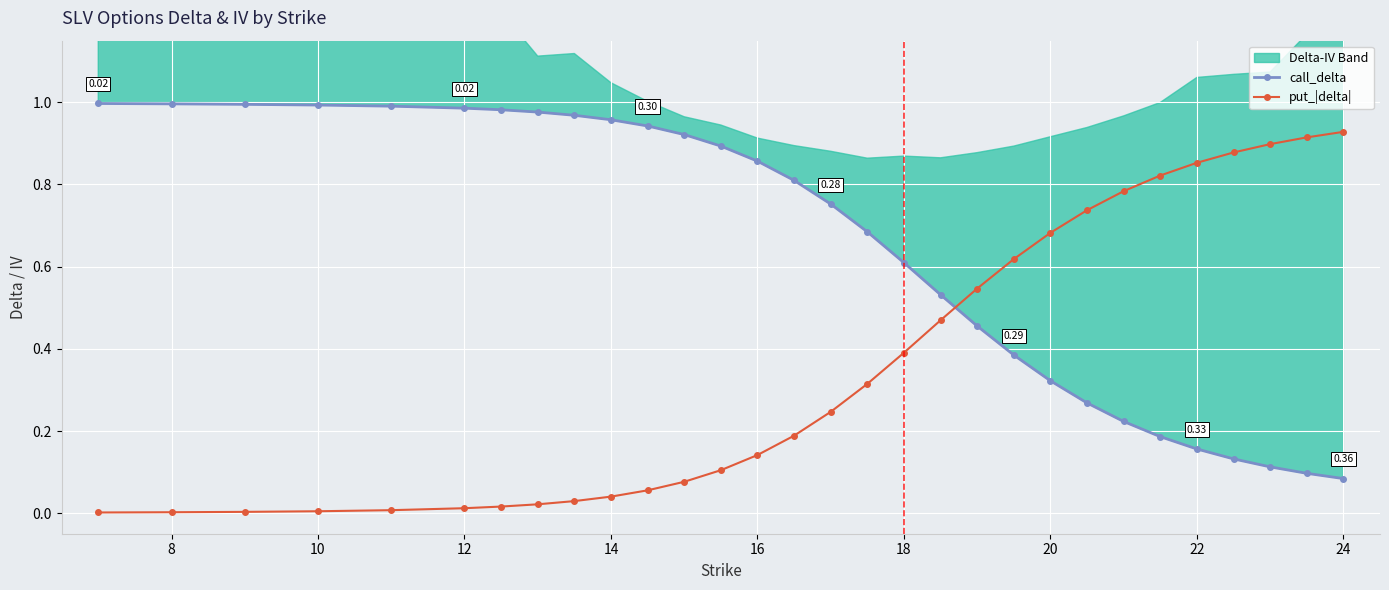

Is this an area chart (filled region under the line)?

No